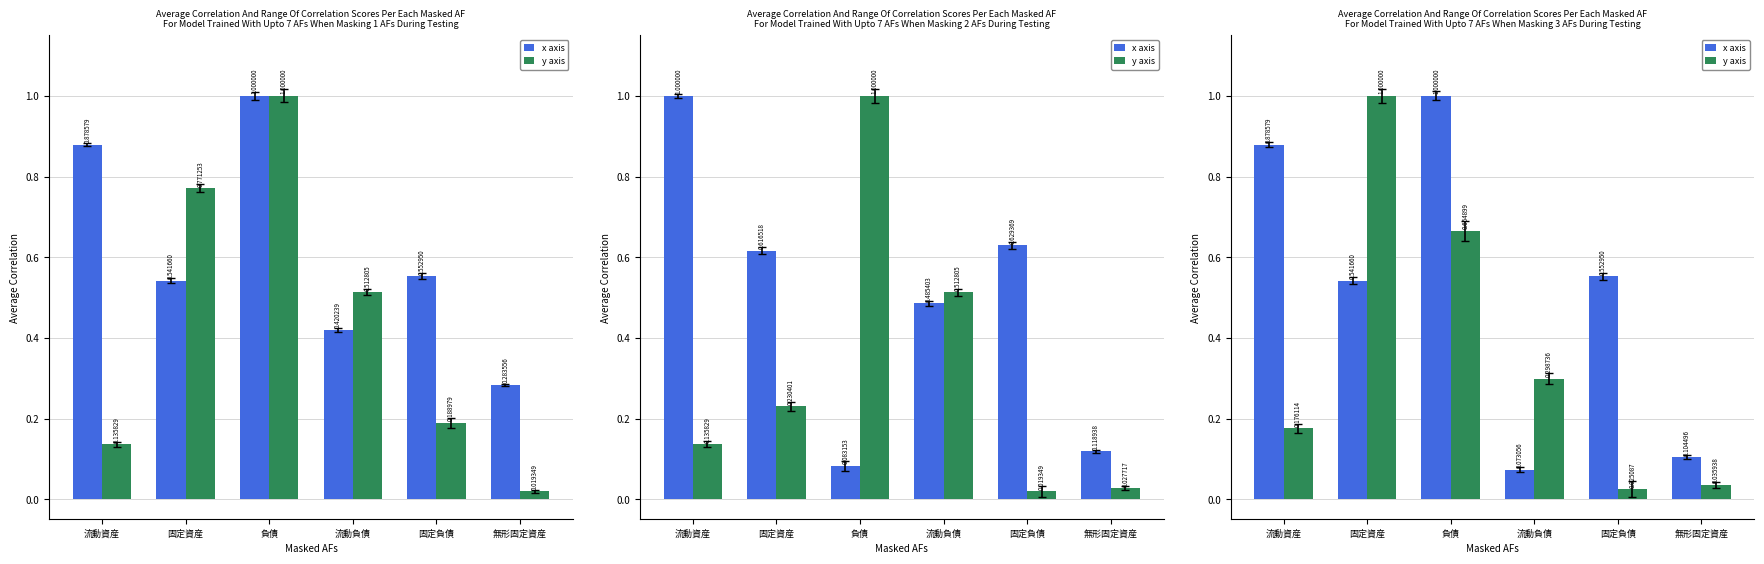

At which category is the sum across all series the highest?

負債